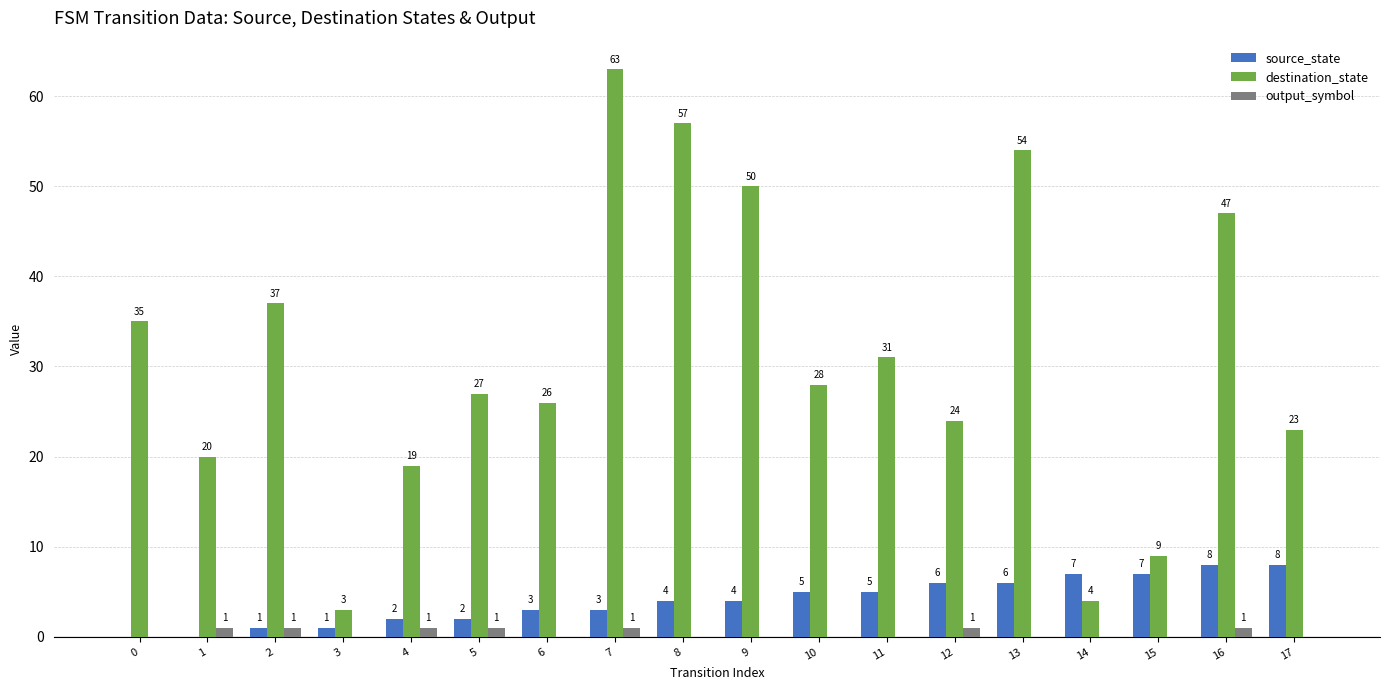

Is it true that destination_state equals 65 at 2?

False